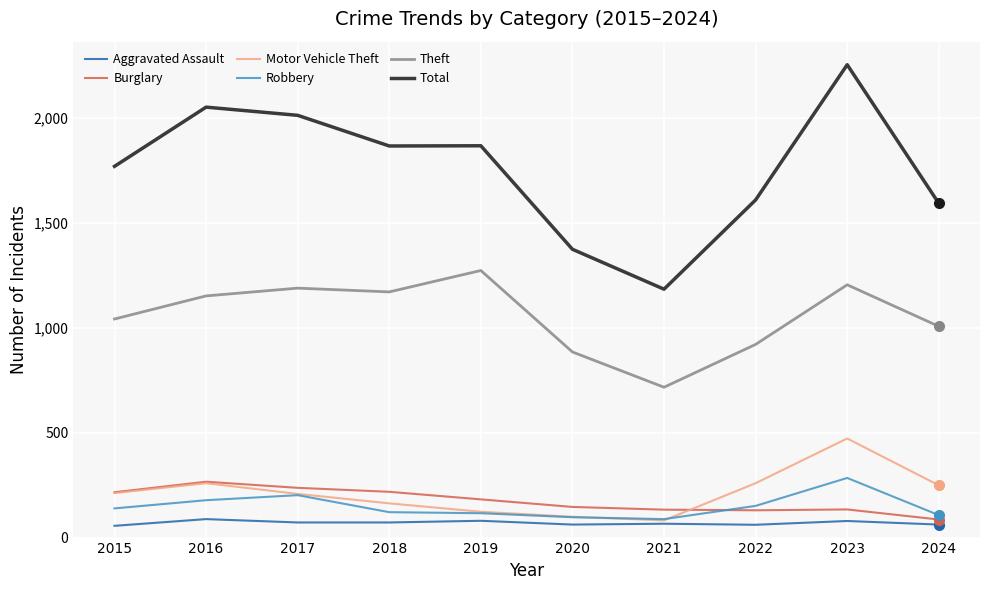

Is the value of Burglary at 2020 greater than the value of Aggravated Assault at 2017?

Yes